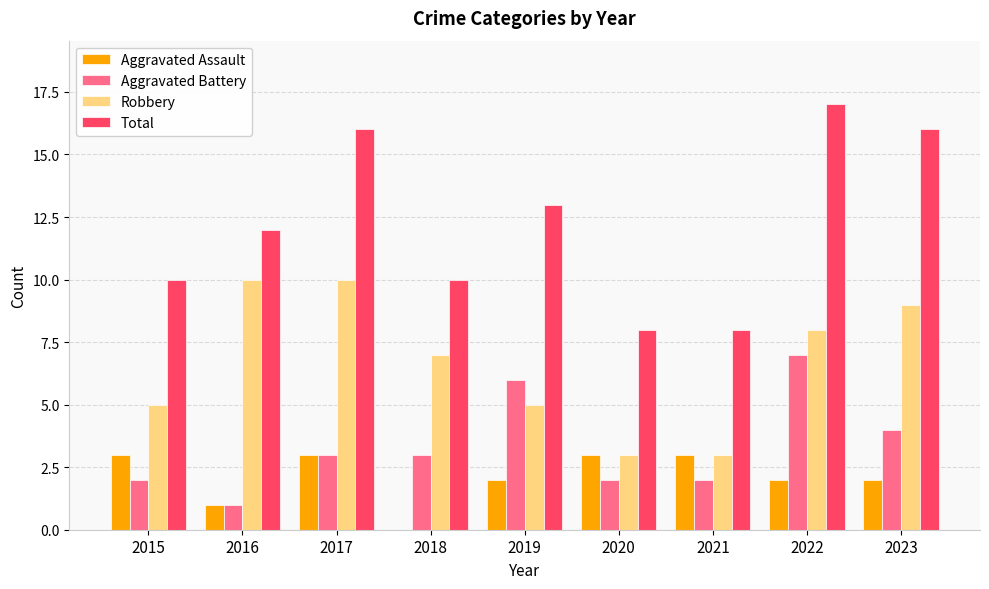

At which category is the sum across all series the highest?

2022